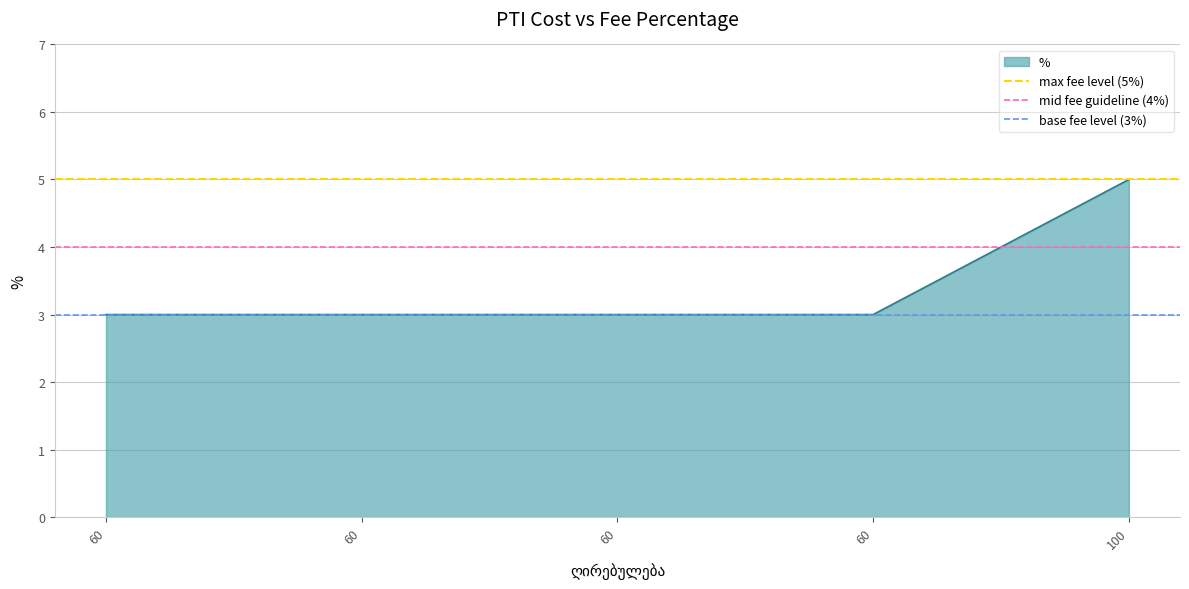

Which has a higher value, 60 or 60?

60